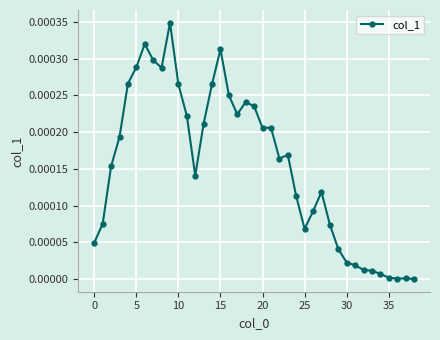

How many lines are shown in the chart?

1